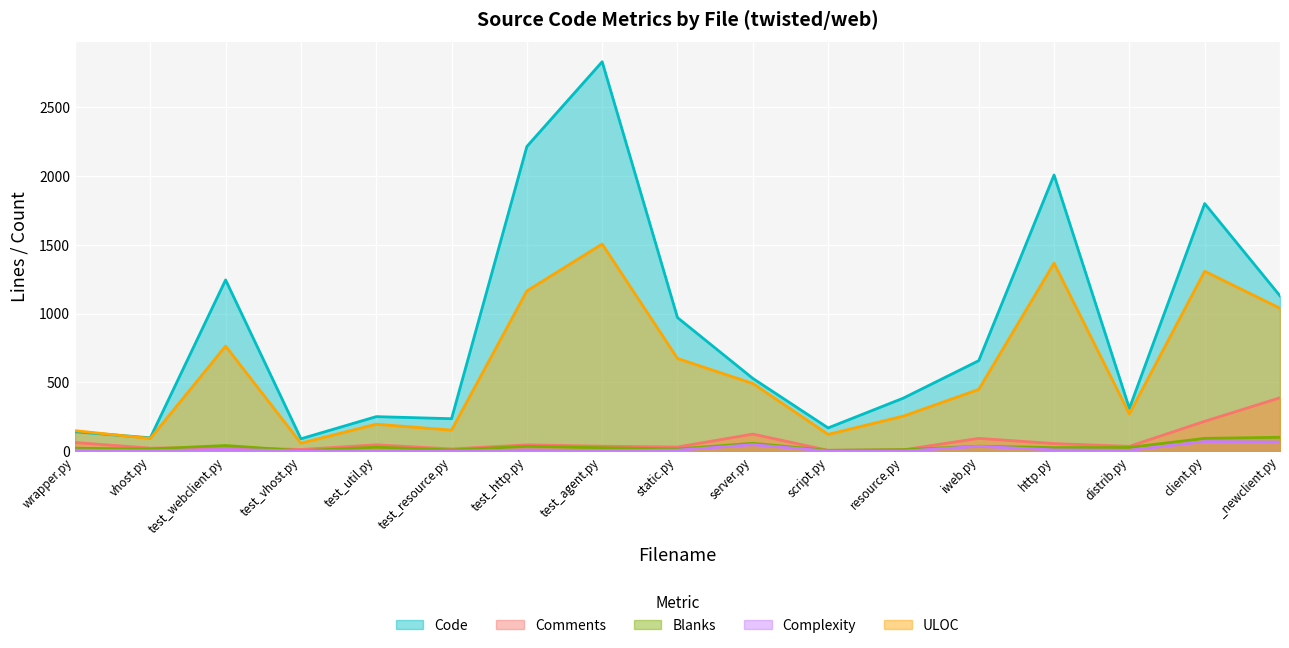

The value of Complexity at client.py is 108. True or false?

False